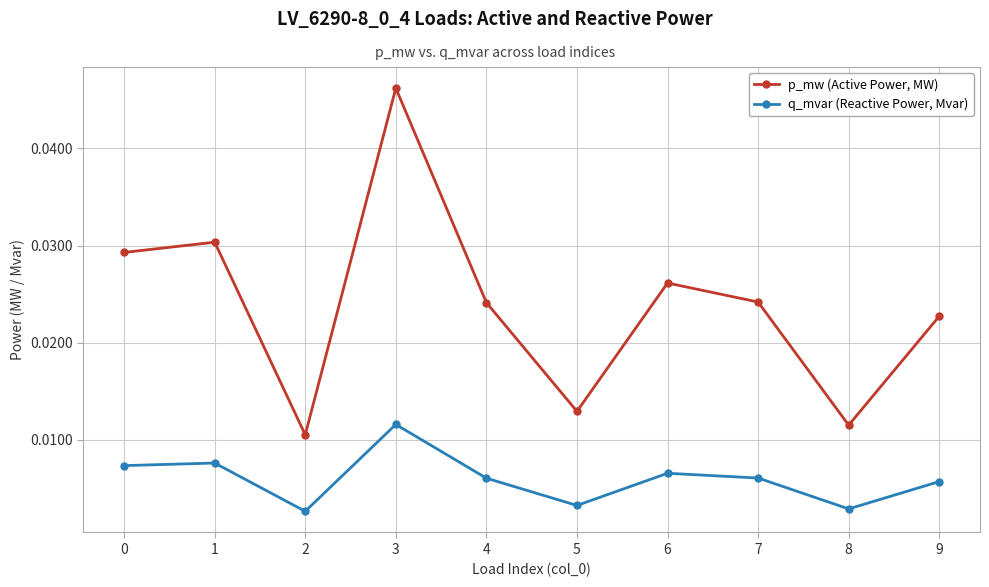

True or false: p_mw (Active Power, MW) and q_mvar (Reactive Power, Mvar) cross at least once.

False